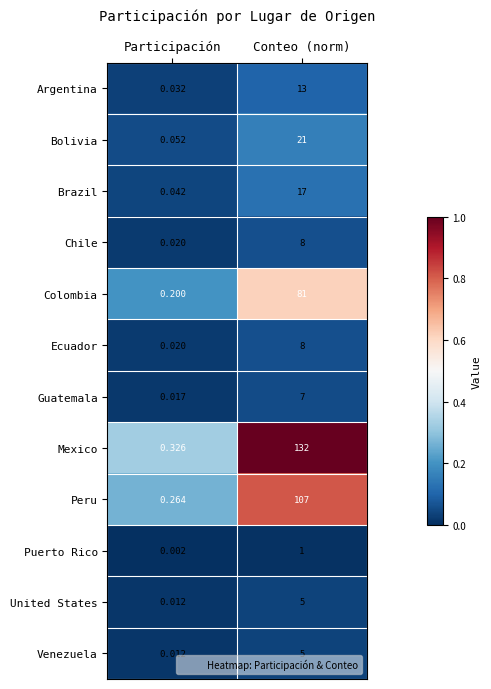

At how many categories does at least one series exceed 0?

2